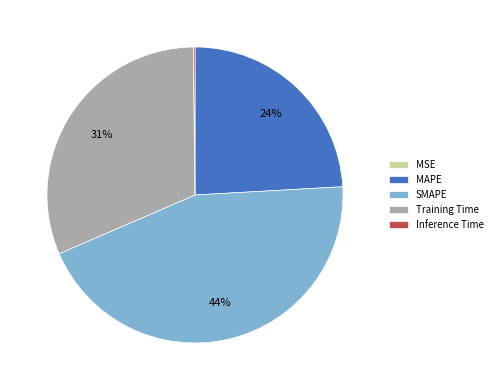

Is it true that MAPE is 24% of the pie?

True